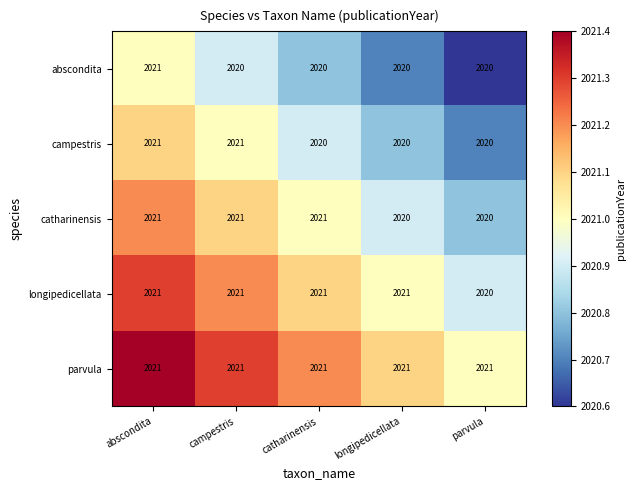

Reading left to right, extract all data points from this chart.

abscondita: 2021	2020	2020	2020	2020
campestris: 2021	2021	2020	2020	2020
catharinensis: 2021	2021	2021	2020	2020
longipedicellata: 2021	2021	2021	2021	2020
parvula: 2021	2021	2021	2021	2021